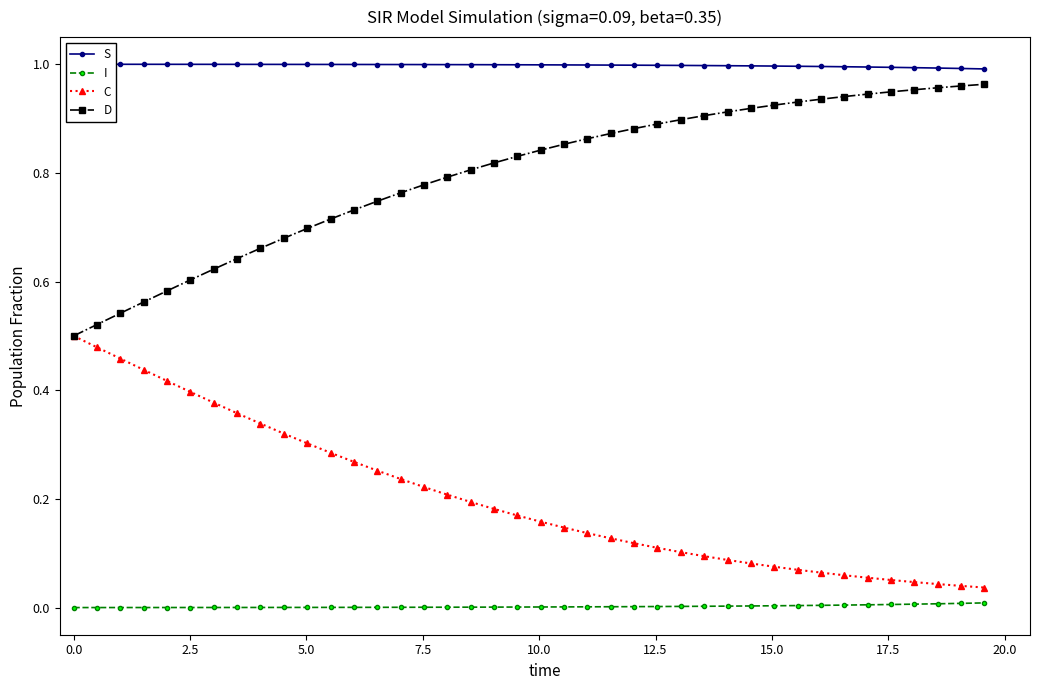

What is the average value of the C series?

0.2